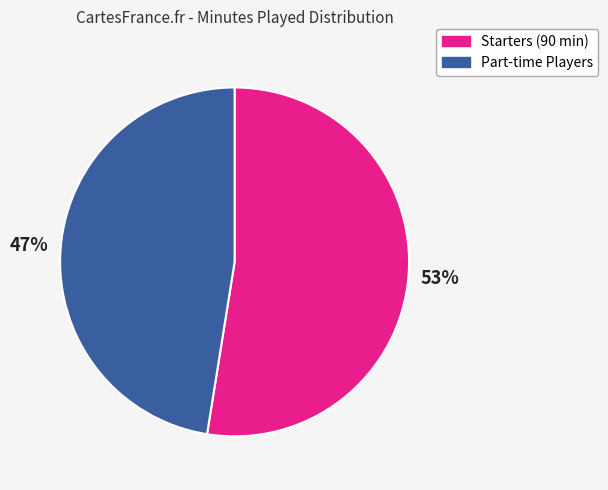

True or false: Starters (90 min) accounts for 60% of the total.

False